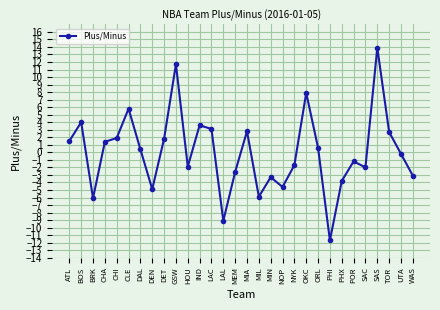

How many lines are shown in the chart?

1